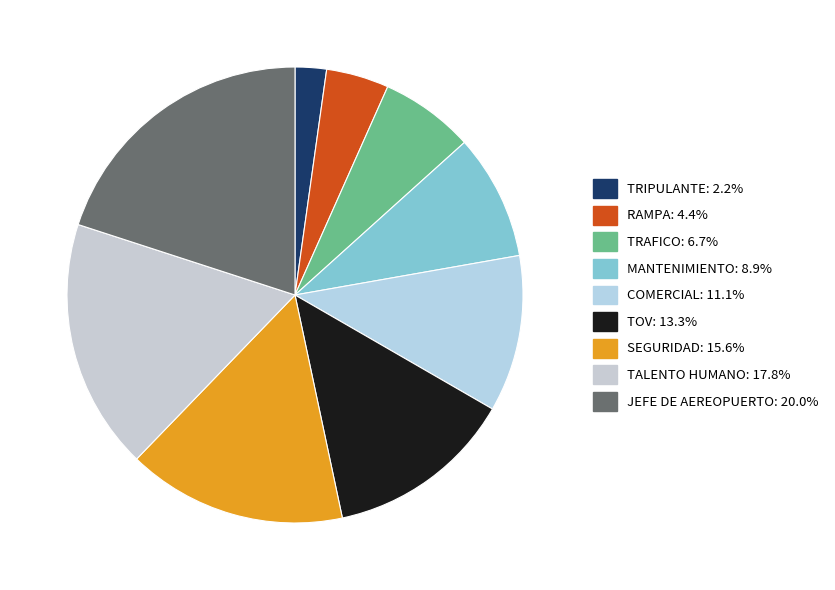

How many segments does this pie chart have?

9